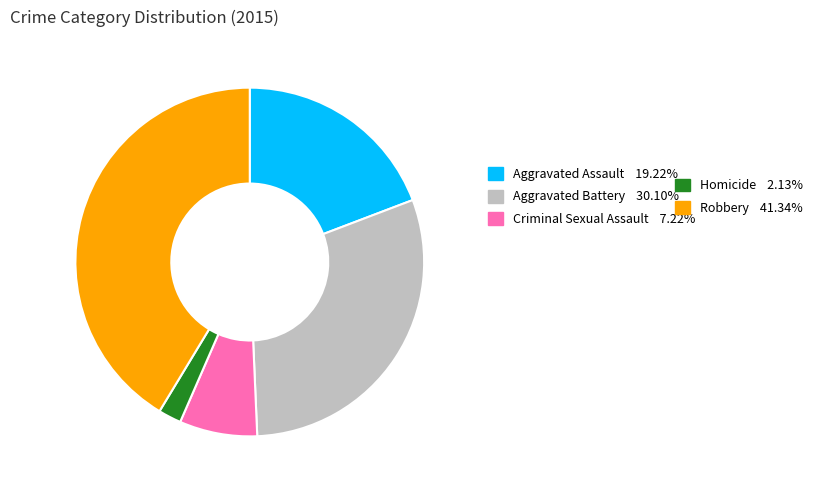

How many segments does this pie chart have?

5